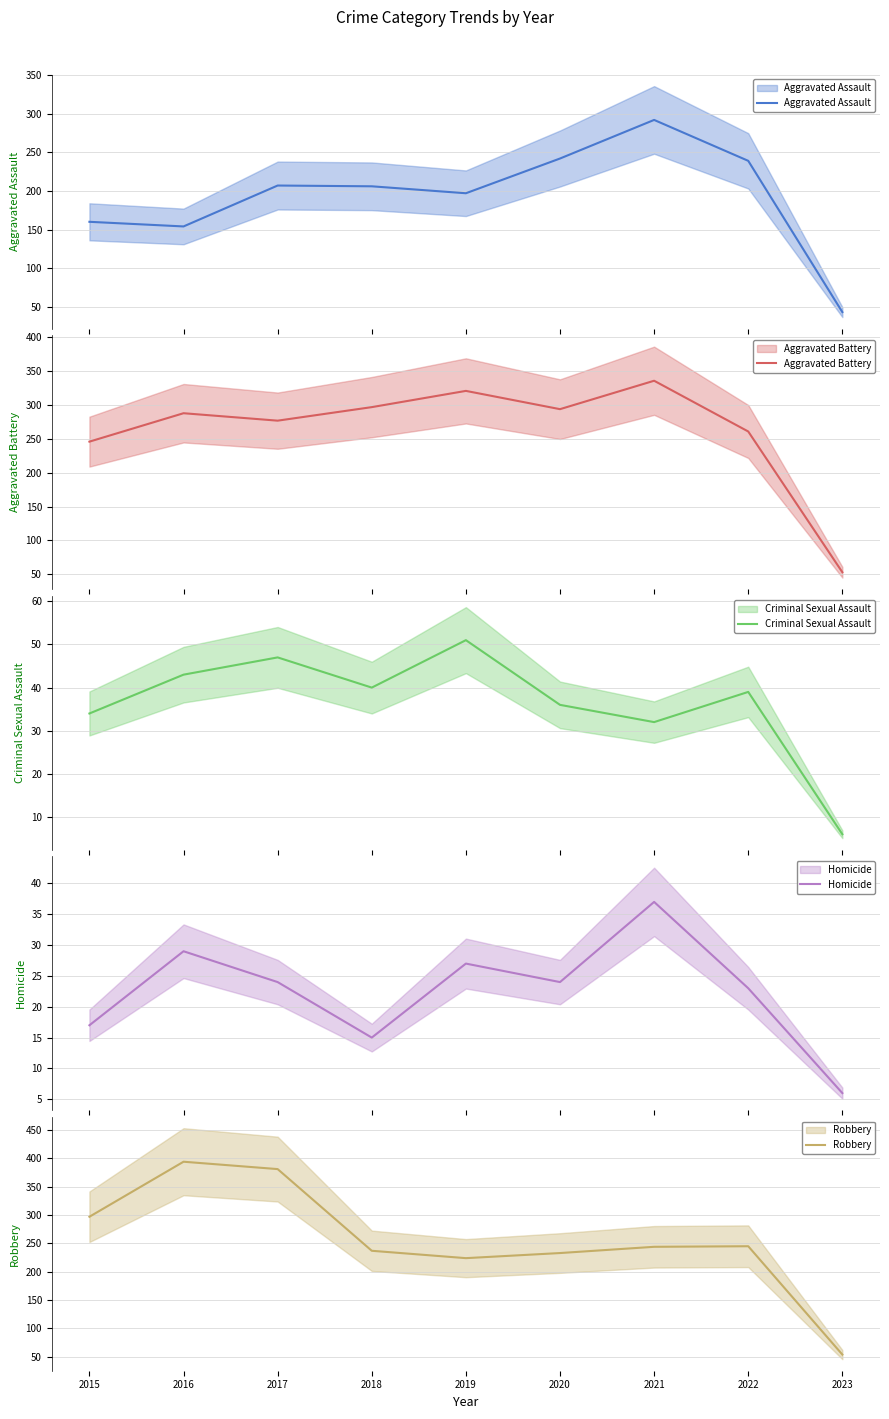

Reading left to right, transcribe all the data shown in this chart.

Aggravated Assault: 160	154	207	206	197	242	292	239	43
Aggravated Battery: 246	288	277	297	321	294	336	261	53
Criminal Sexual Assault: 34	43	47	40	51	36	32	39	6
Homicide: 17	29	24	15	27	24	37	23	6
Robbery: 297	394	381	237	224	233	244	245	54